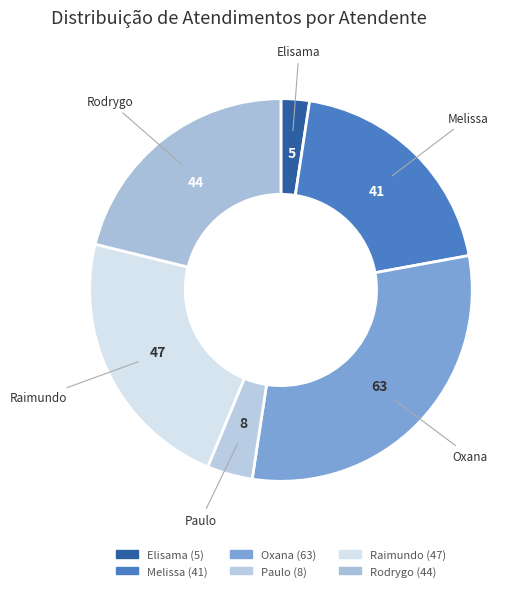

Rank the categories by value from highest to lowest.

Oxana Andreli da Silva, Raimundo Francisco Taborda, Rodrygo Moura Mujol, Melissa Maria Caleffi Zechini, Paulo Roberto da Silva Junior, Elisama Walter Machado